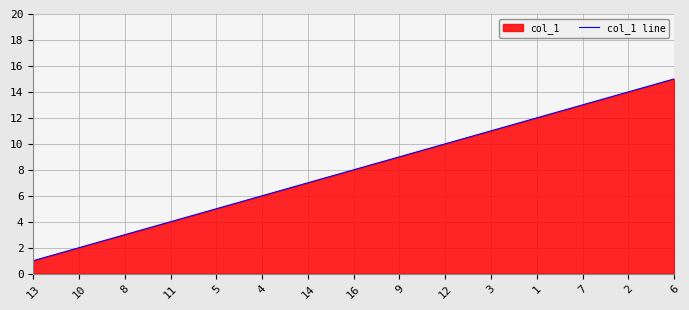

What is the difference between the values at 12 and 16?

2